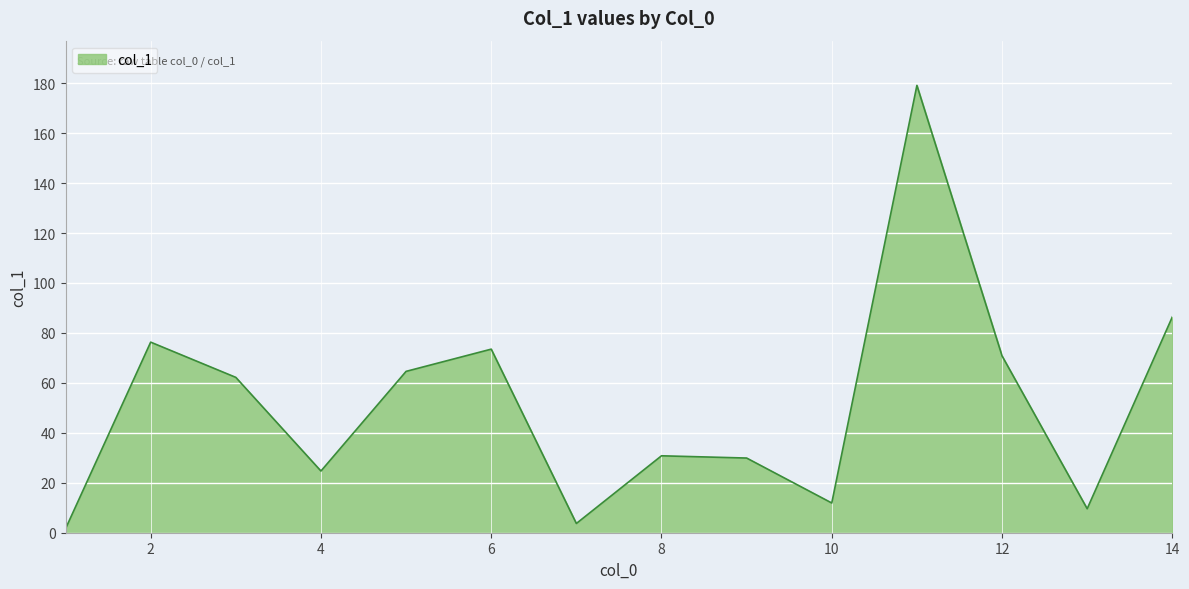

What is the difference between the maximum and minimum values?

177.5